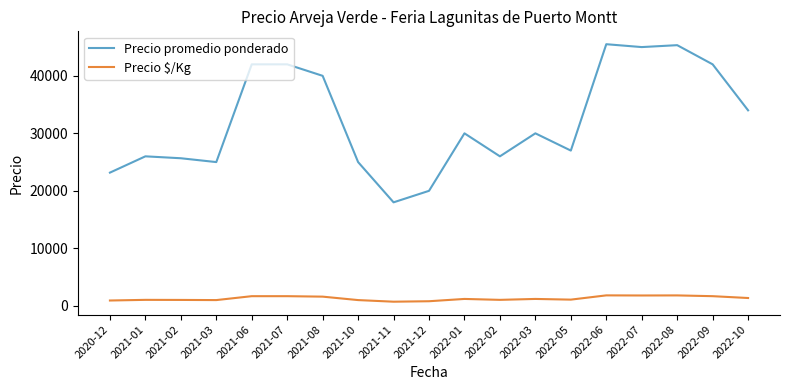

Which series has the widest spread of values?

Precio promedio ponderado